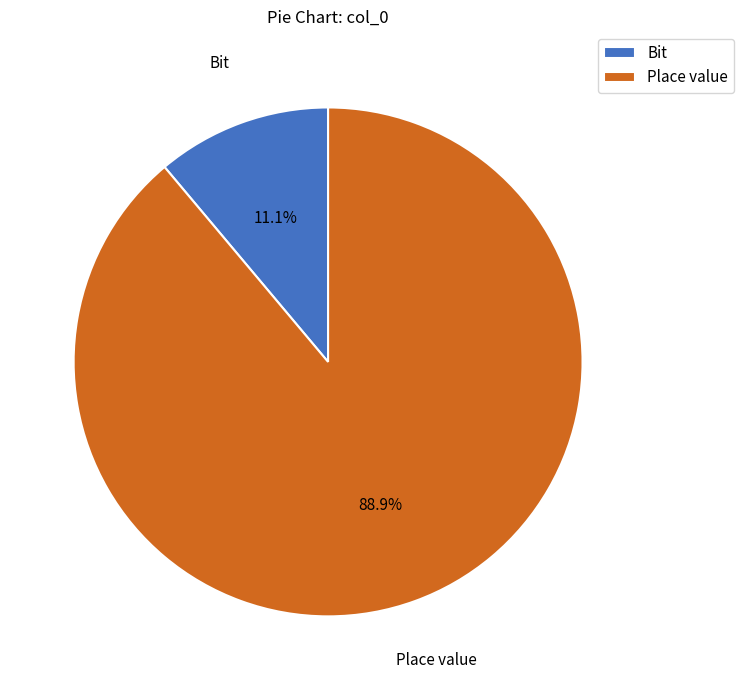

What is the smallest slice in the pie chart?

Bit